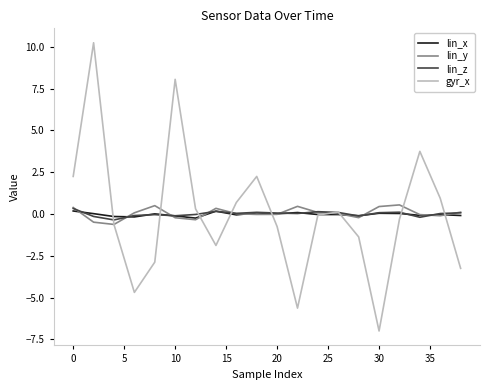

What is the lowest value of the gyr_x series?

-7.0